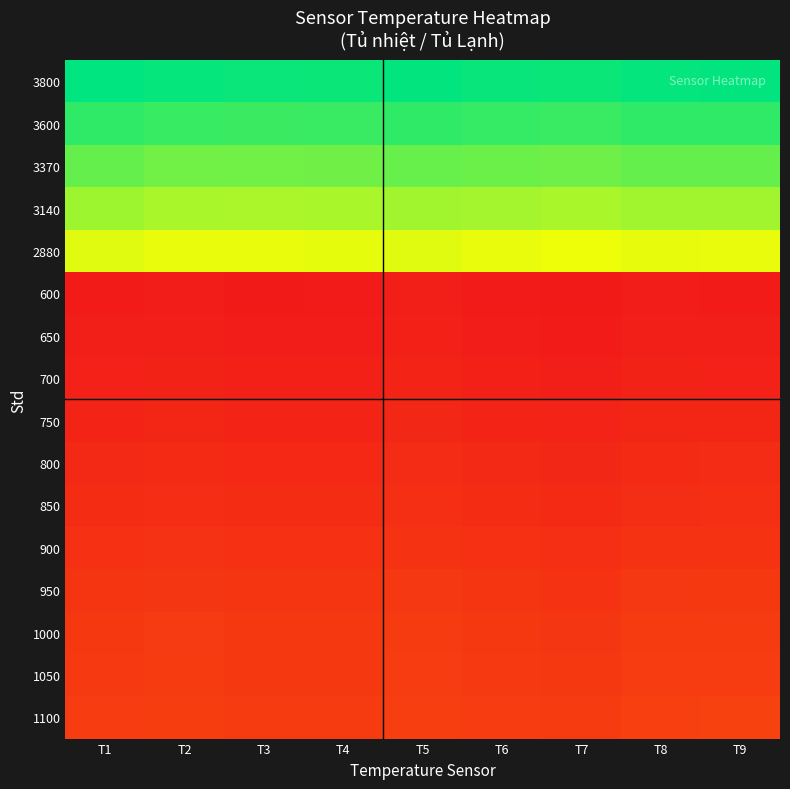

At how many categories does at least one series exceed 1770?

9